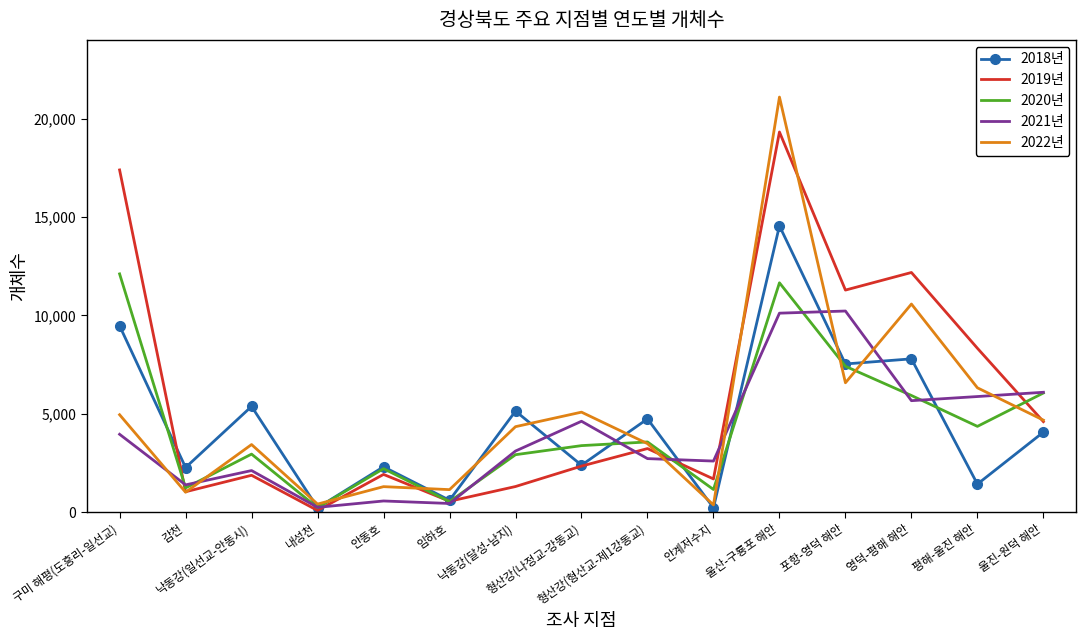

What is the average value of the 2019년 series?

5812